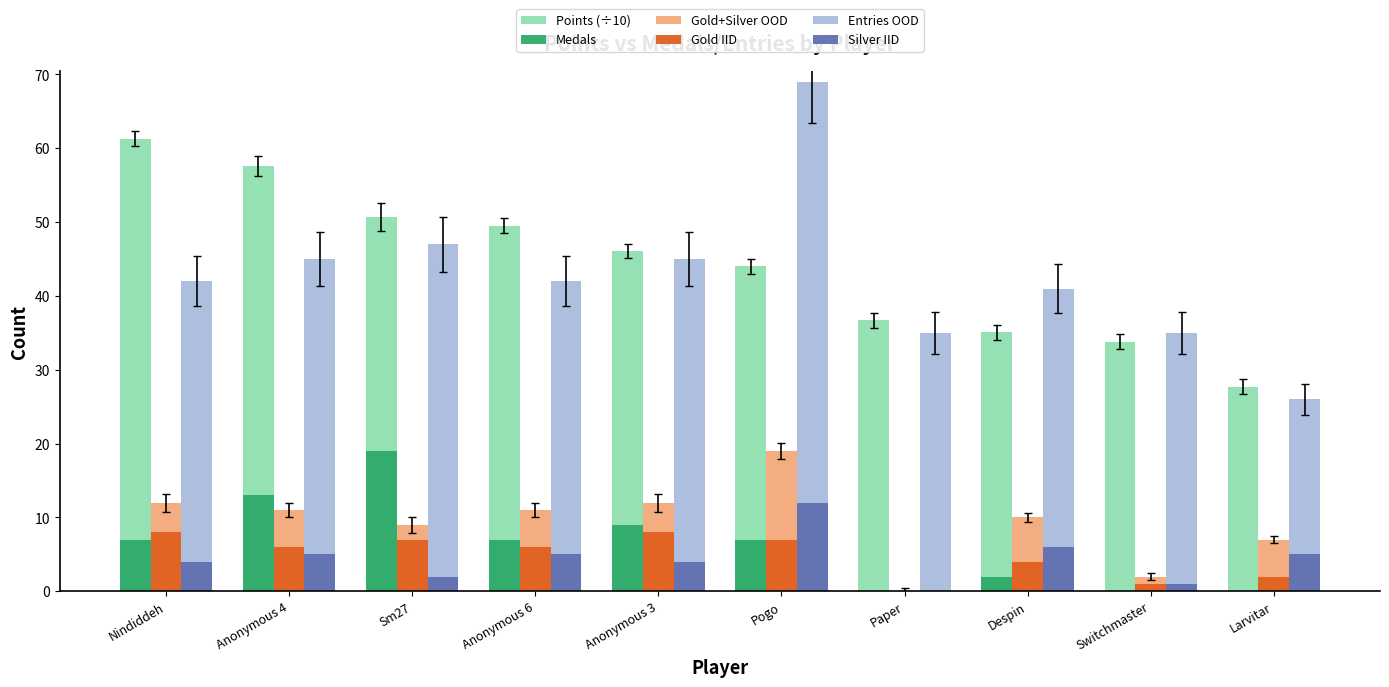

What is the greatest value displayed?

69.0